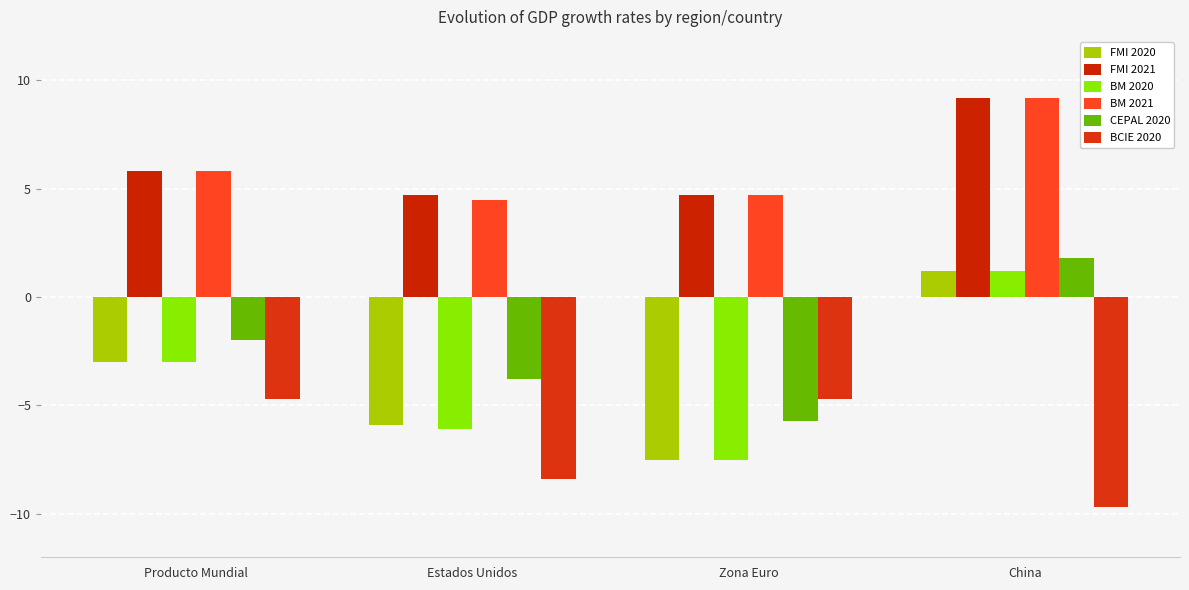

How many groups of bars are there?

4